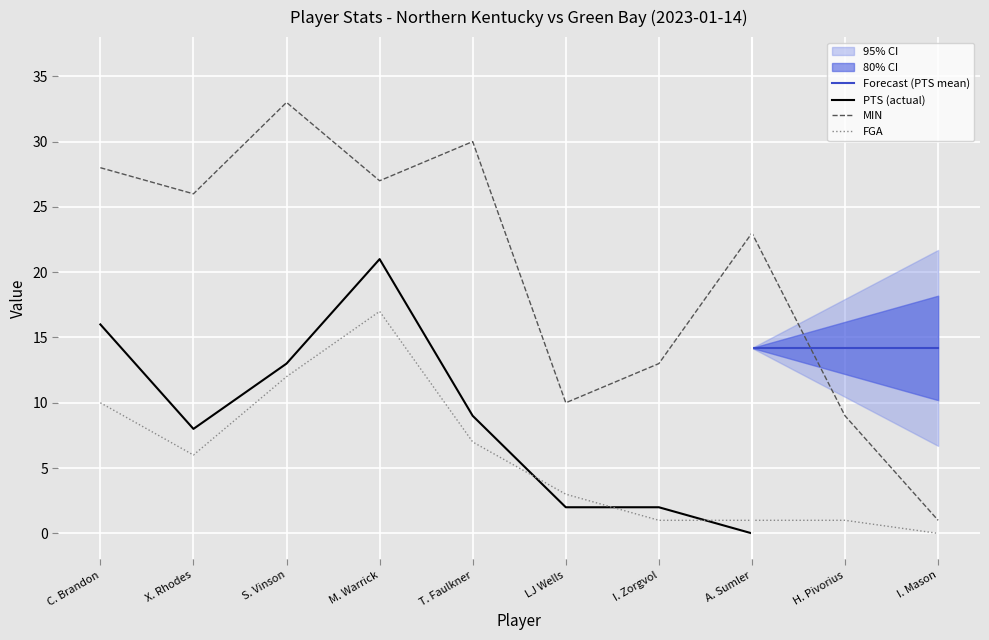

Count the number of categories in the chart.

10